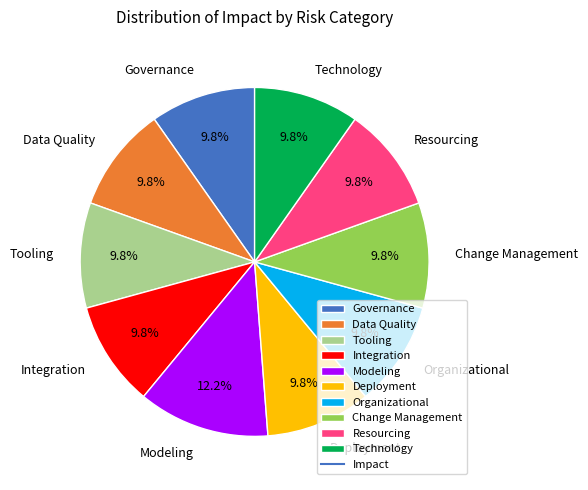

What percentage is NOT represented by Deployment?

90.2%